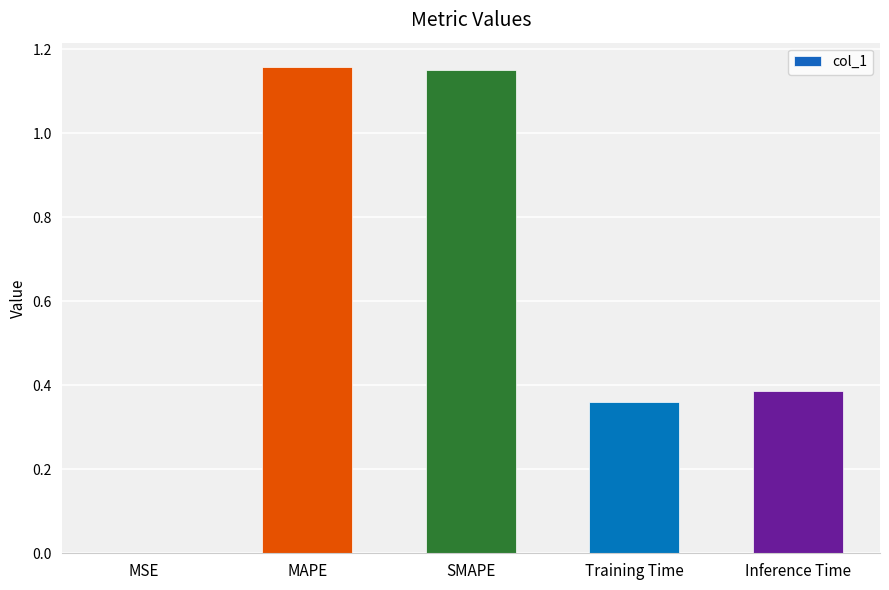

What is the sum of all values?

3.1